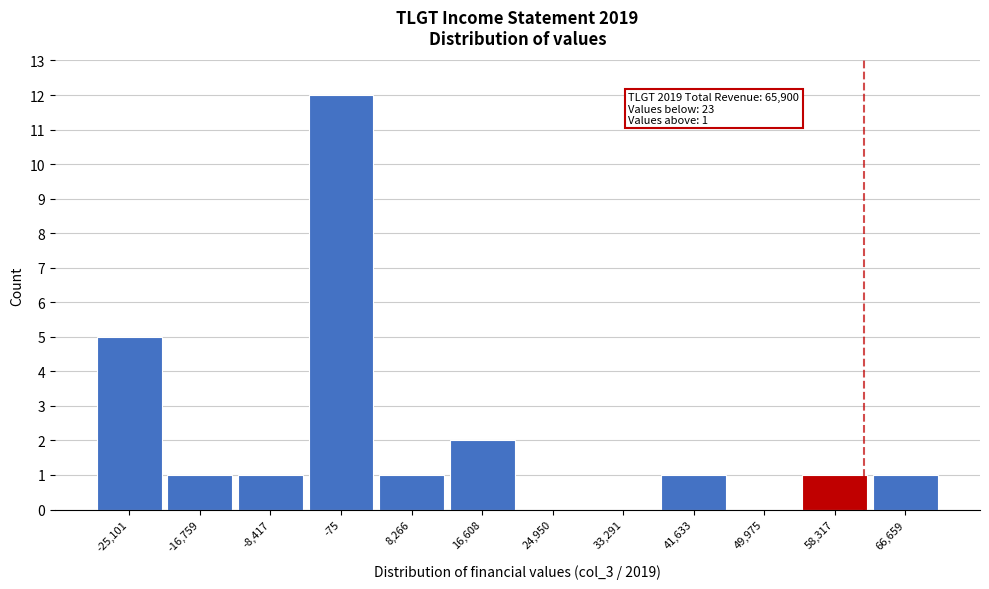

Reading left to right, transcribe all the data shown in this chart.

-25,101=5	-16,759=1	-8,417=1	-75=12	8,266=1	16,608=2	24,950=0	33,291=0	41,633=1	49,975=0	58,317=1	66,659=1